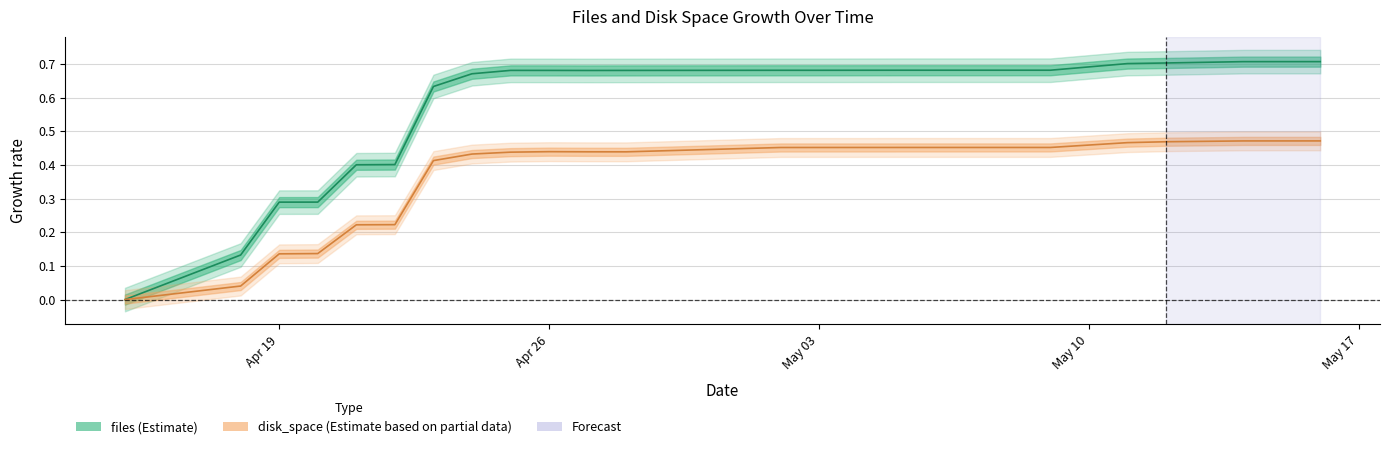

What is the maximum value shown in the chart?

0.7